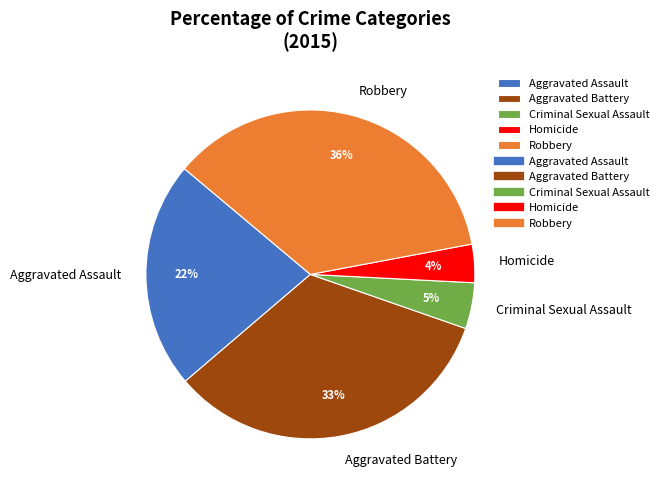

Is there any slice that represents more than half of the pie?

No